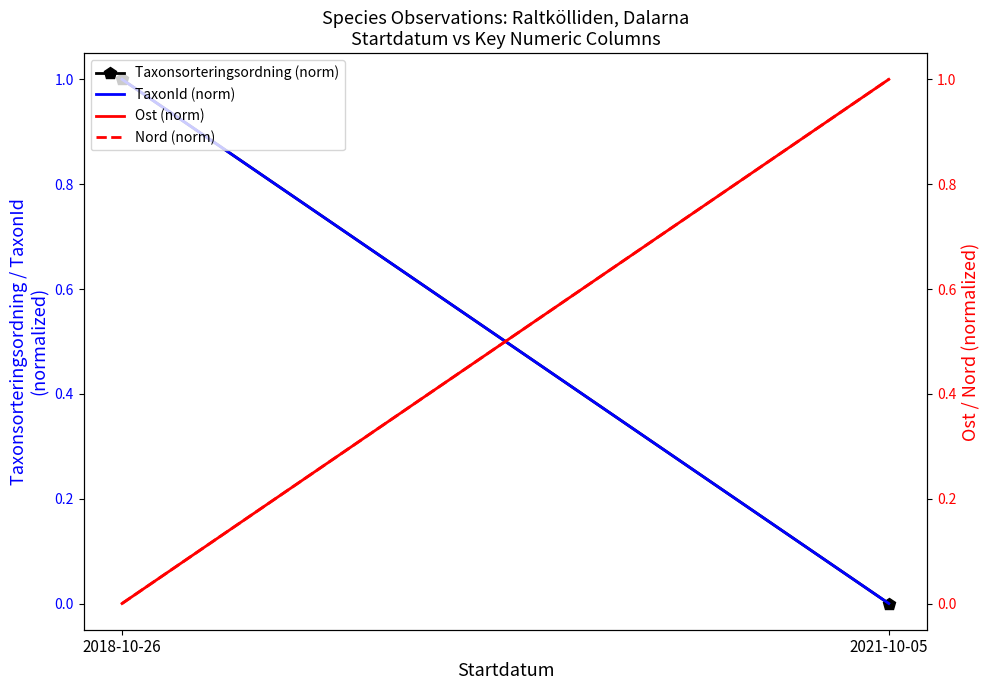

Which series has the largest total across all categories?

TaxonId (norm)